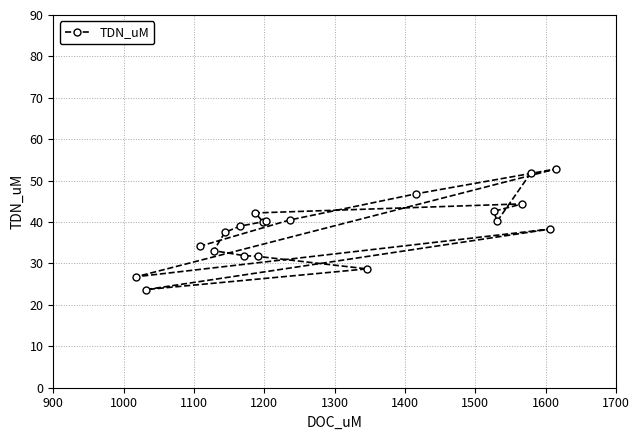

What is the value of the 9th point from the left?

31.7